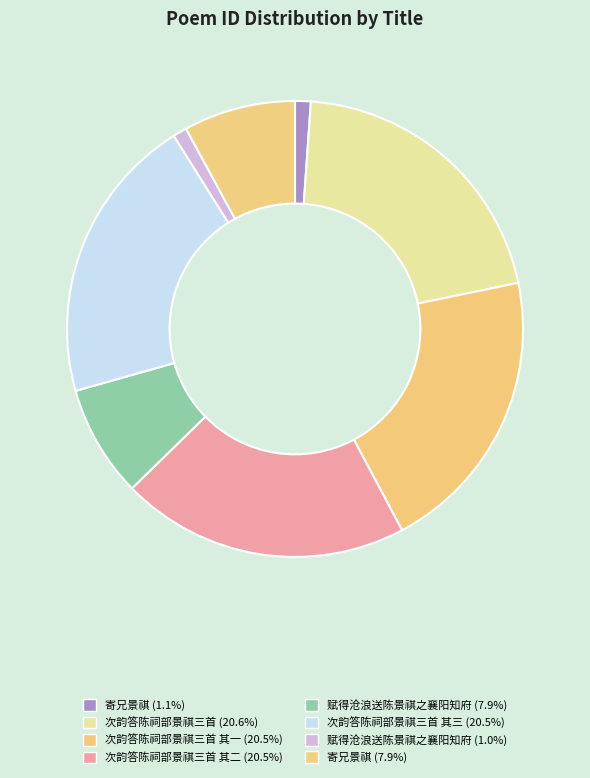

Which category has the biggest portion of the pie?

次韵答陈祠部景祺三首